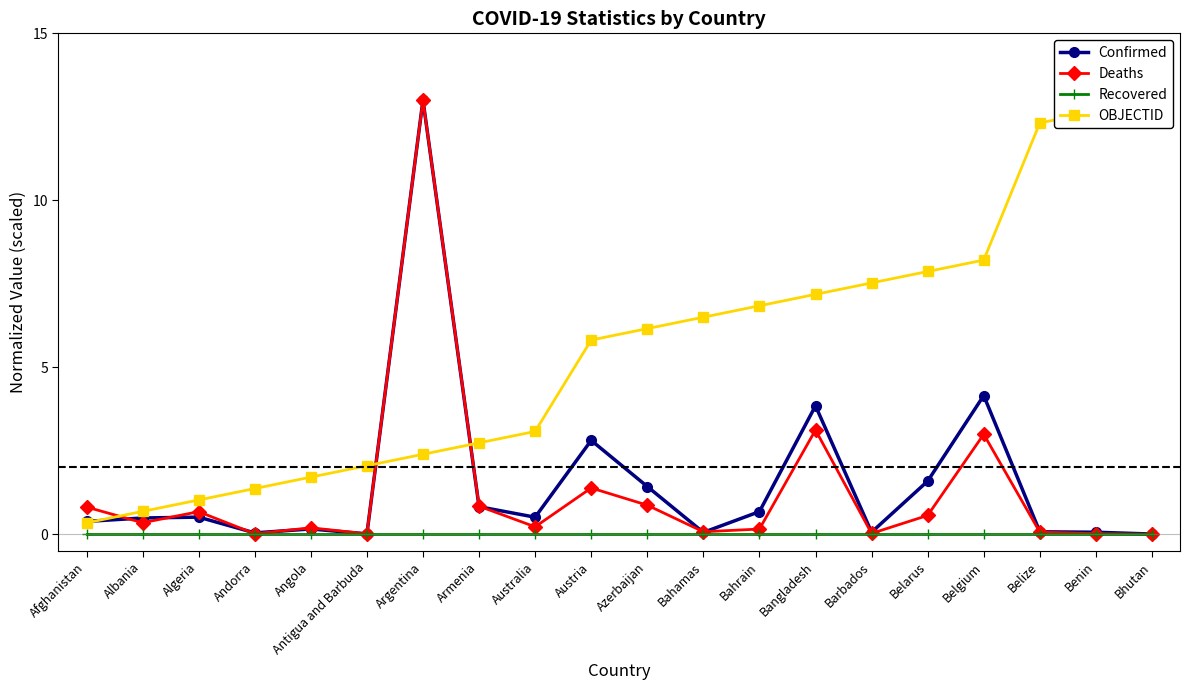

How many lines are shown in the chart?

4